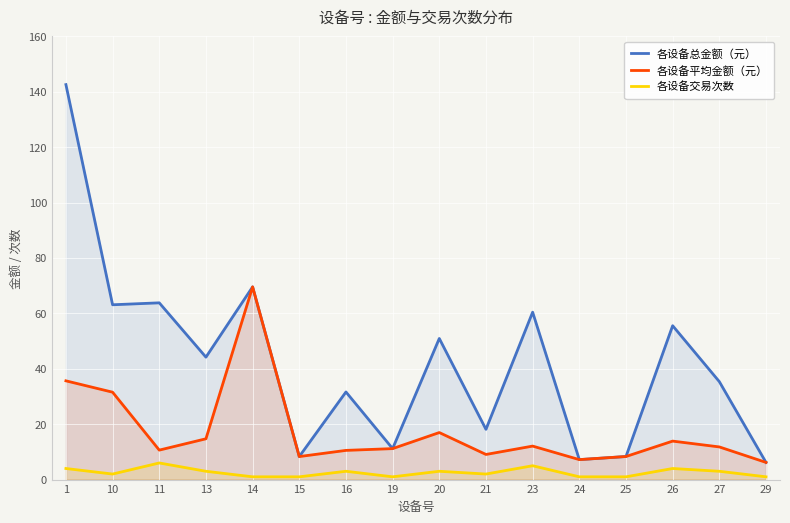

How many lines are shown in the chart?

3